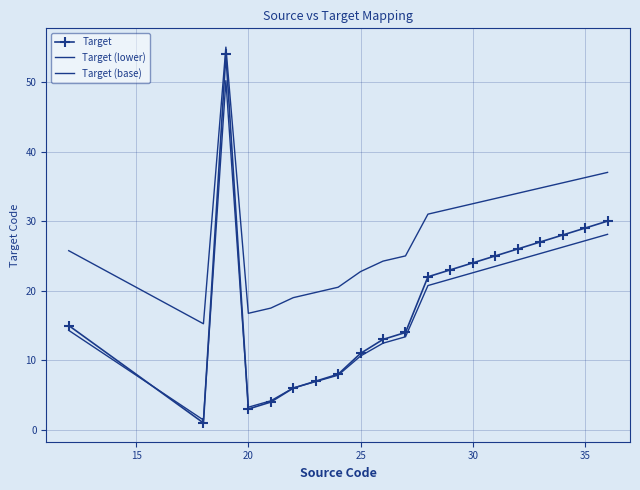

What is the difference between the second highest and minimum values in the Target (base) series?

21.8